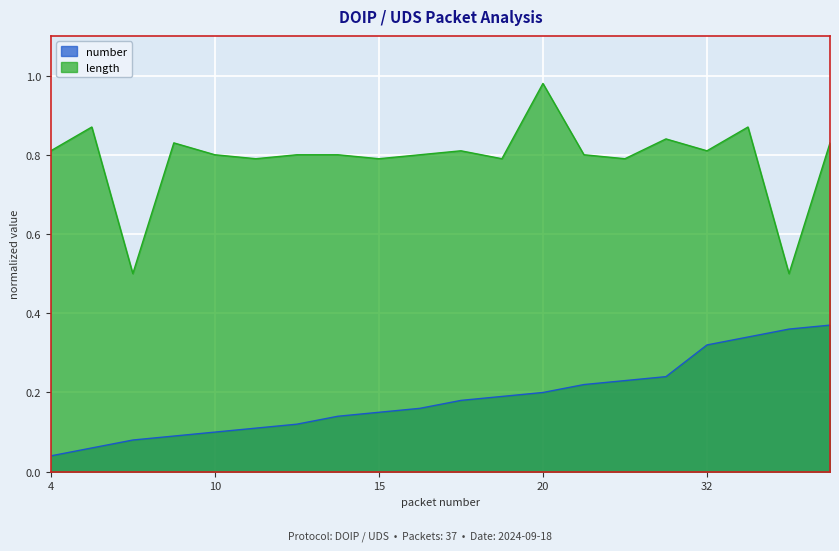

True or false: length and number cross at least once.

False